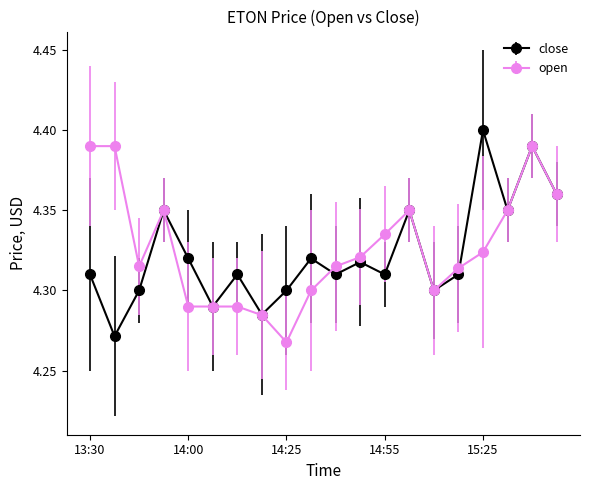

Which series has the largest total across all categories?

open